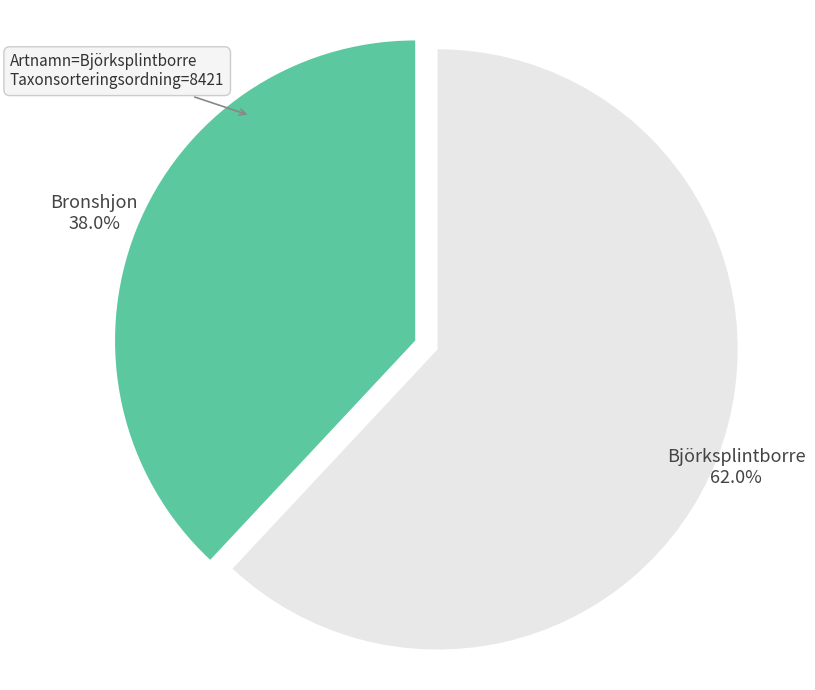

Which slice represents more than half of the pie?

Björksplintborre